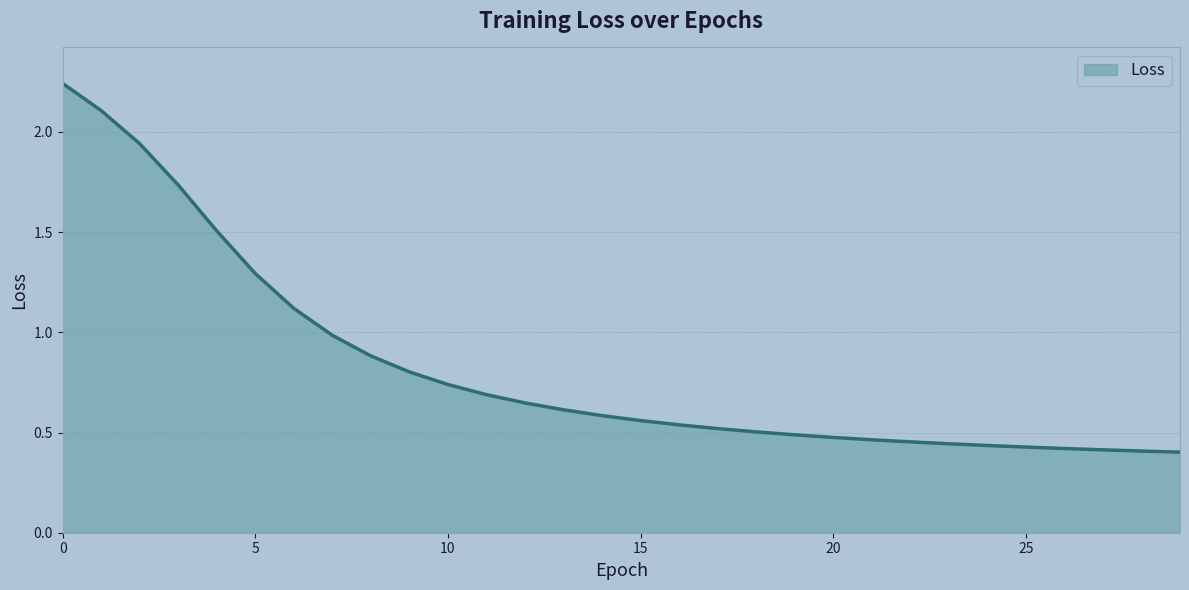

What is the difference between the maximum and minimum values?

1.8